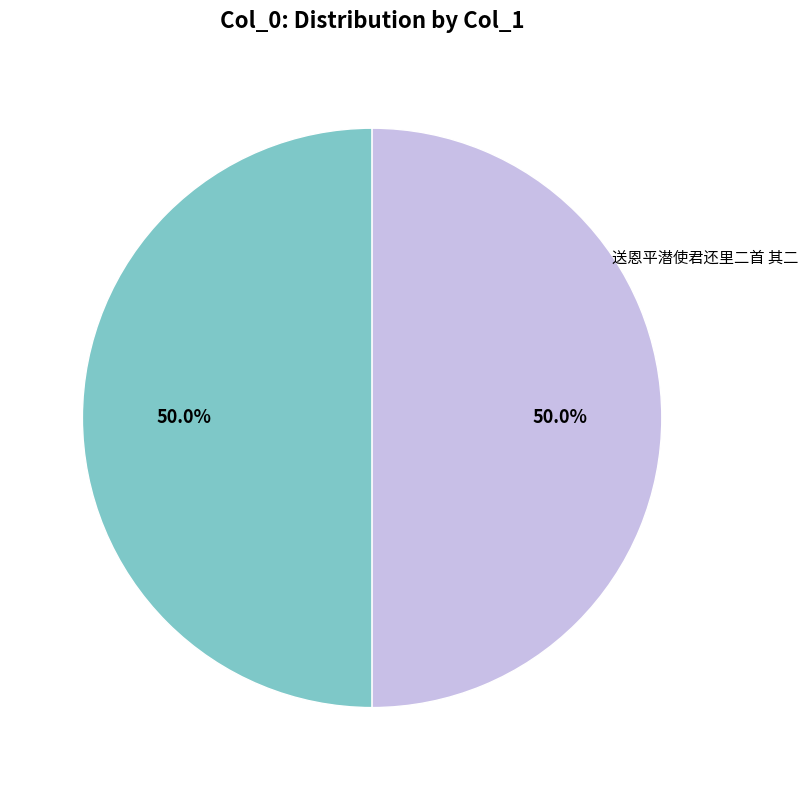

How many slices are in this pie chart?

2